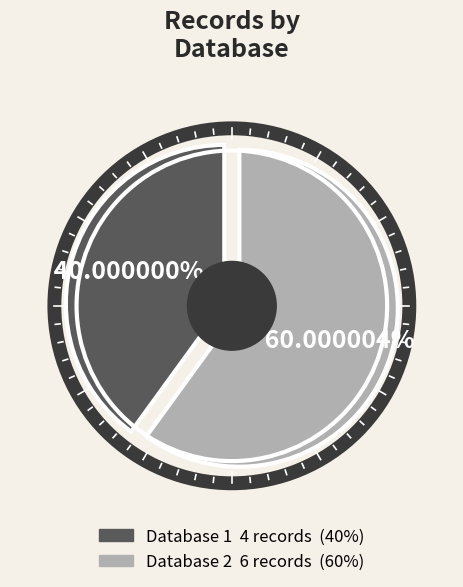

Approximately how many times larger is the value at Database 1 compared to Database 2?

0.7